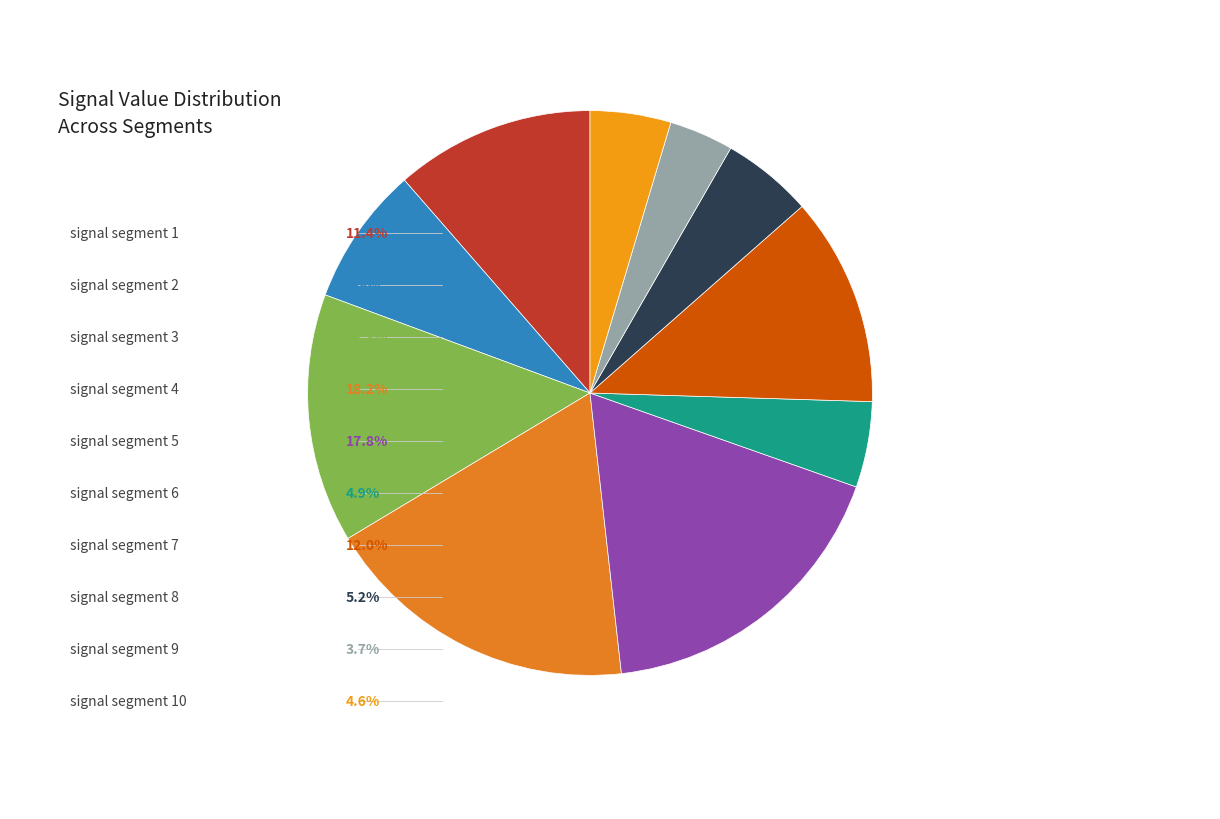

How many segments does this pie chart have?

10